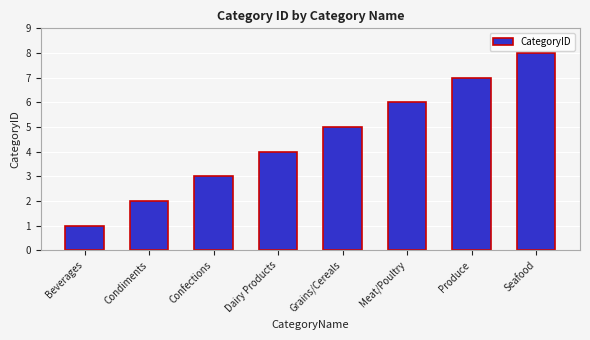

List the labels in order of value, smallest first.

Beverages, Condiments, Confections, Dairy Products, Grains/Cereals, Meat/Poultry, Produce, Seafood